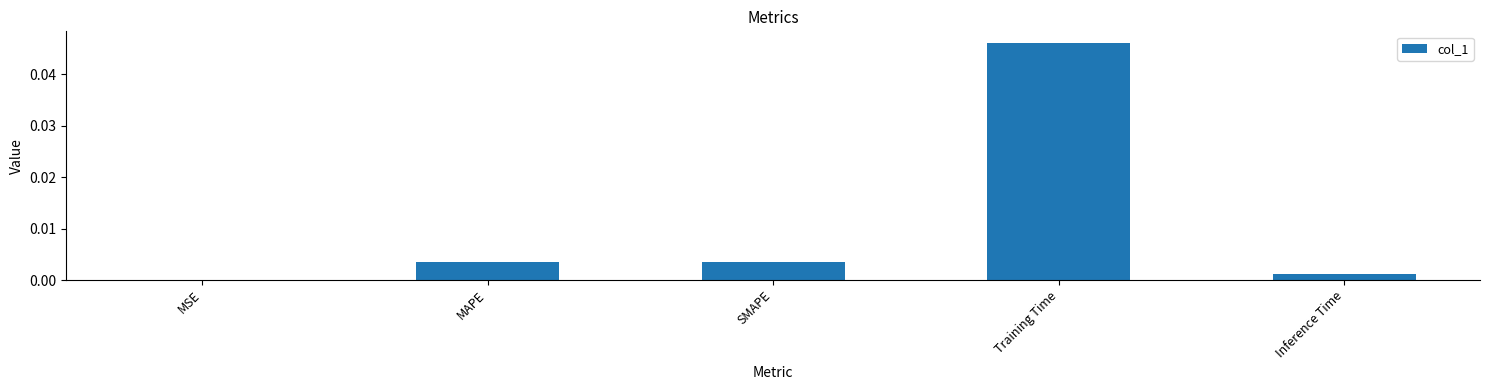

At which category does the chart reach its peak across all series?

Training Time